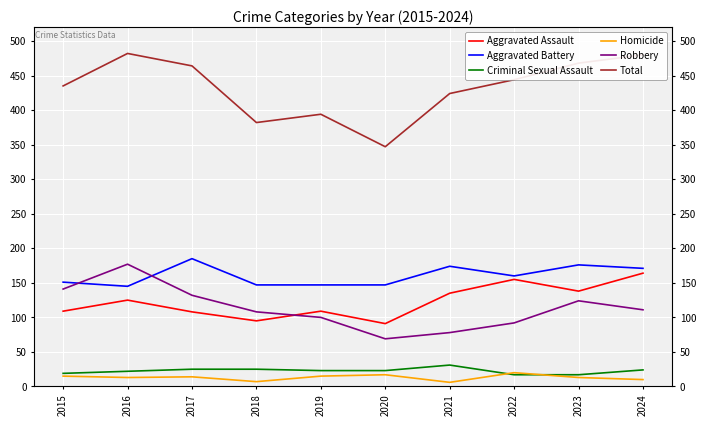

Which category has the lowest value in the Total series?

2020